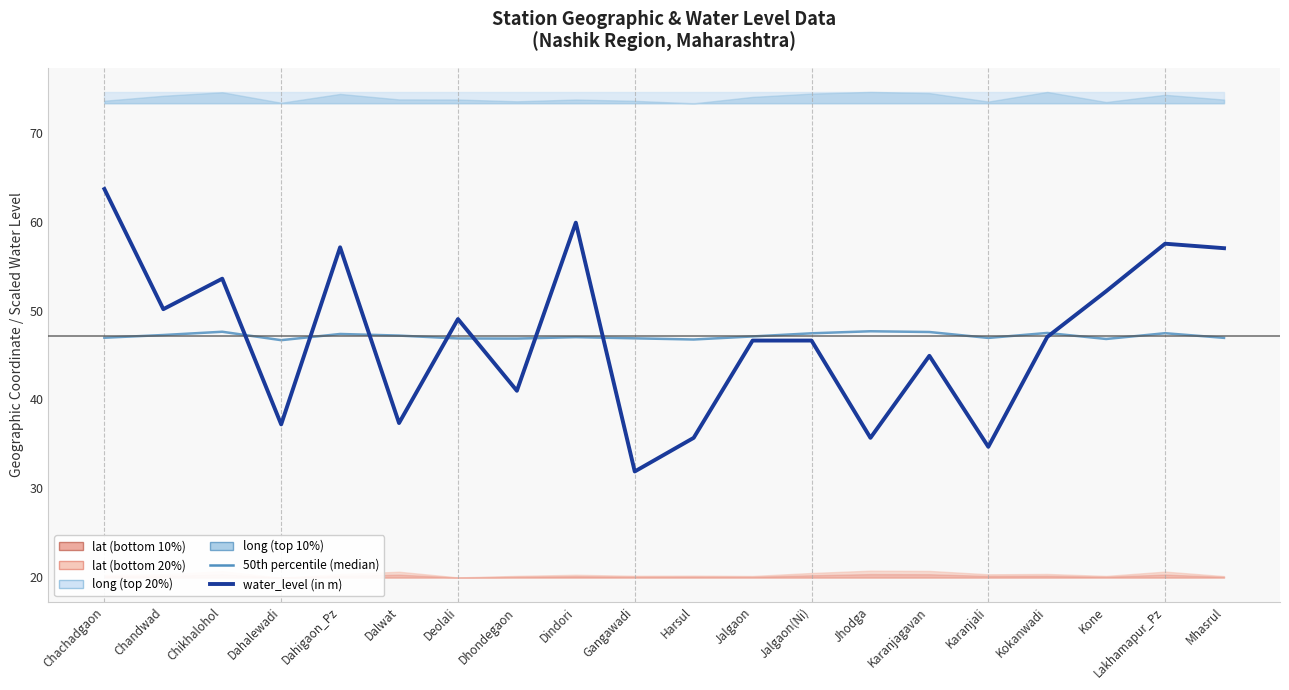

Is it true that 50th percentile (median) equals 68.0 at Kone?

False